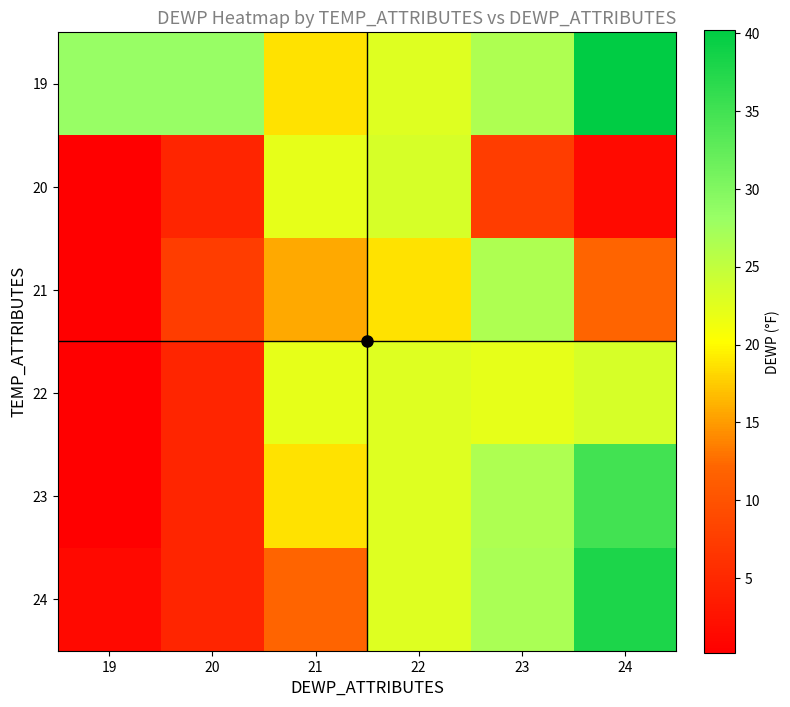

Reading left to right, what are all the values shown in this chart?

19: 19=28.2	20=28.2	21=18.7	22=22.8	23=26.5	24=40.2
20: 19=0.2	20=4.6	21=22.1	22=23.4	23=7.5	24=1.5
21: 19=0.2	20=7.5	21=15.7	22=18.7	23=26.5	24=12.0
22: 19=0.2	20=4.6	21=22.1	22=22.8	23=22.1	24=23.4
23: 19=0.2	20=4.6	21=18.7	22=22.8	23=26.5	24=35.0
24: 19=1.3	20=4.6	21=12.0	22=22.8	23=26.9	24=37.9